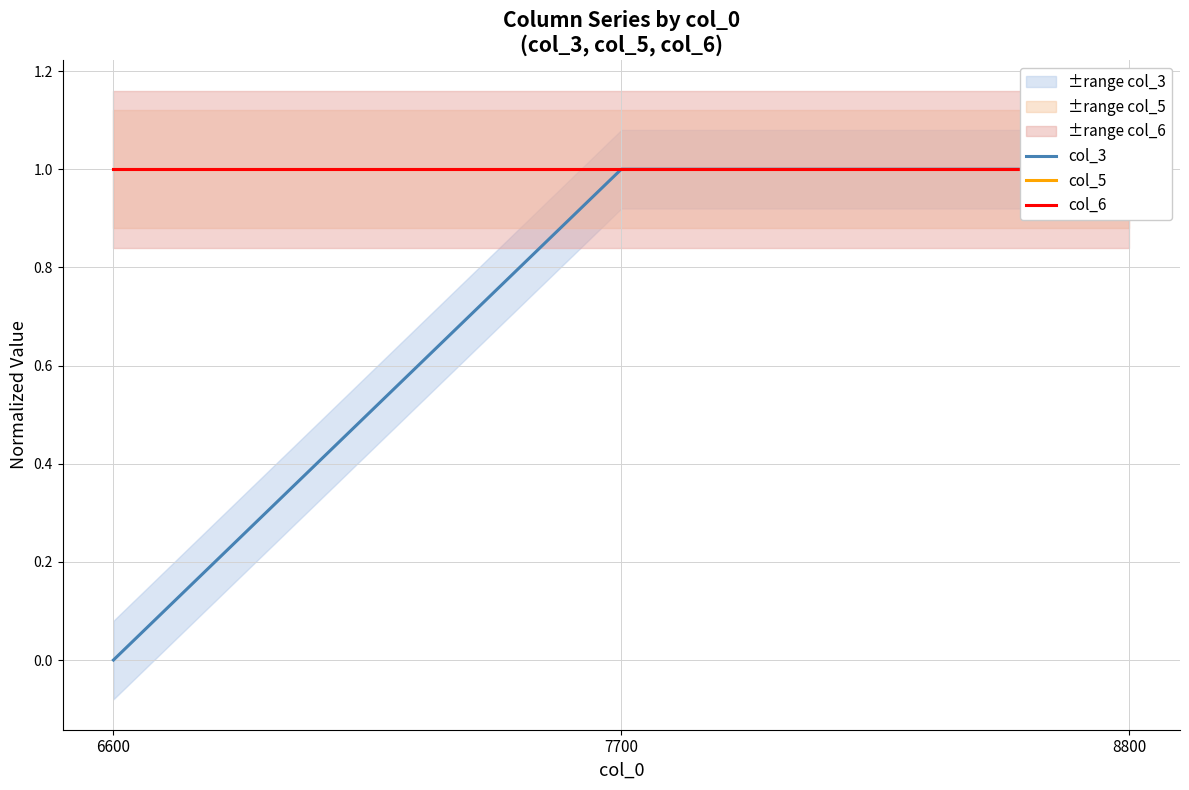

List the labels in order of col_5 value, smallest first.

6600, 7700, 8800